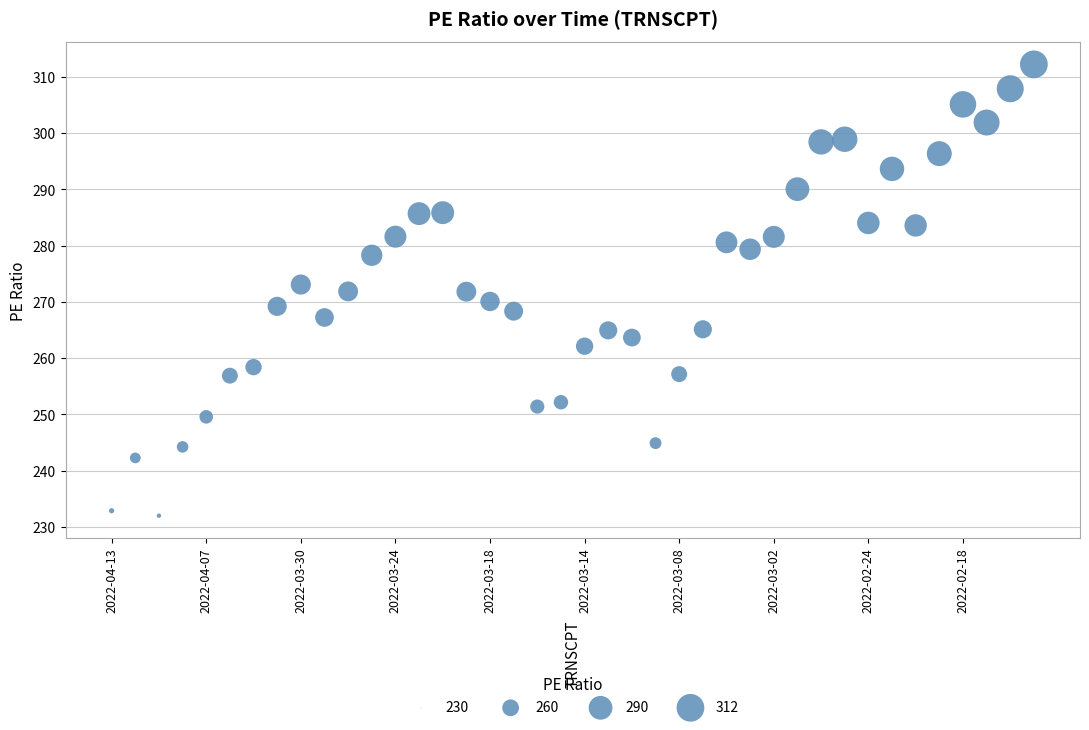

What is the range of Y values (max minus min)?

80.2